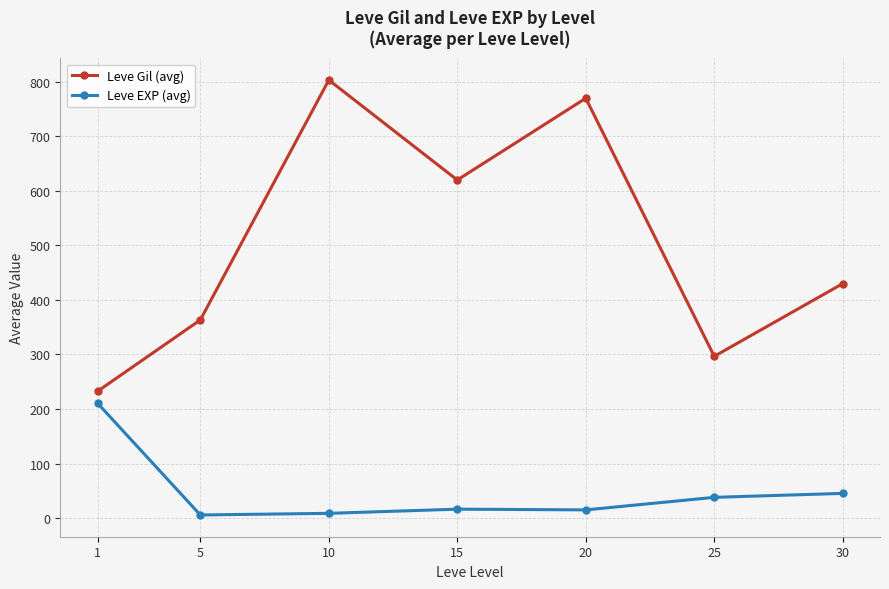

Does the chart display data point markers on the line(s)?

Yes